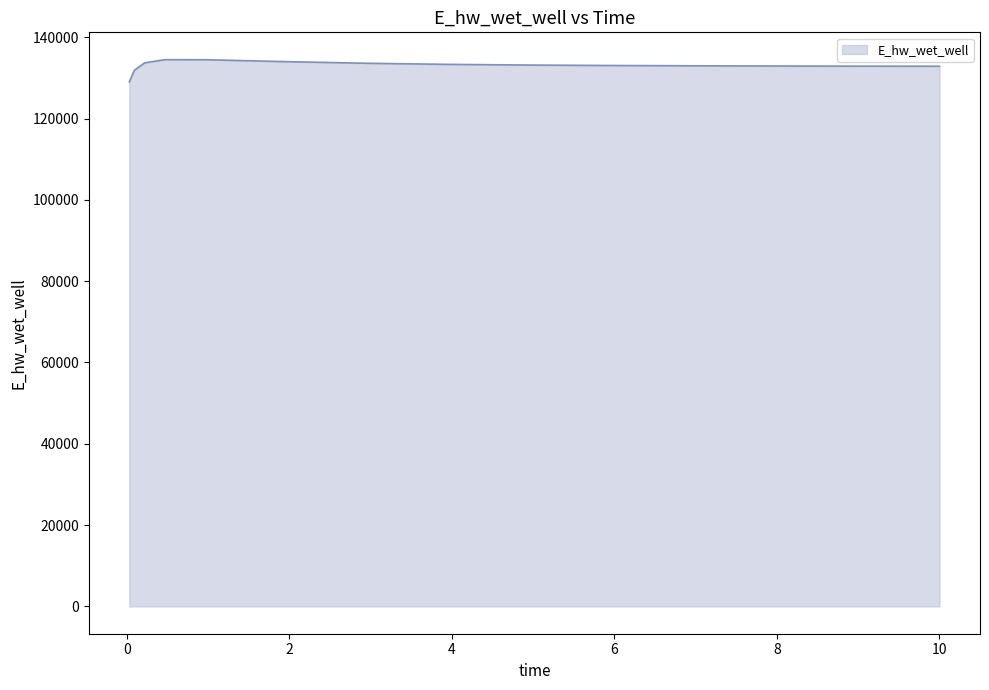

What is the difference between the maximum and minimum values?

5463.0